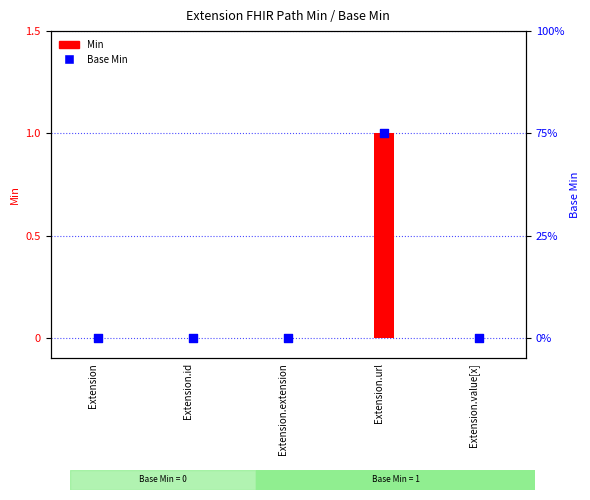

Is the value of Base Min at Extension.id greater than the value of Min at Extension?

No